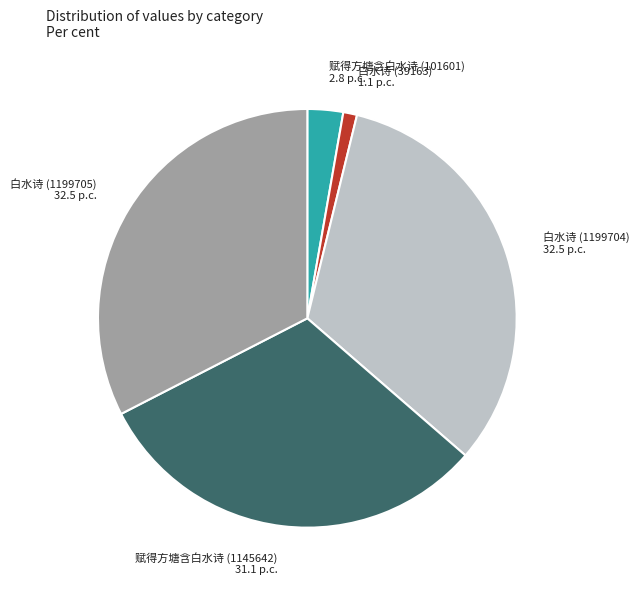

Is it true that 白水诗 (1199705) is 42% of the pie?

False